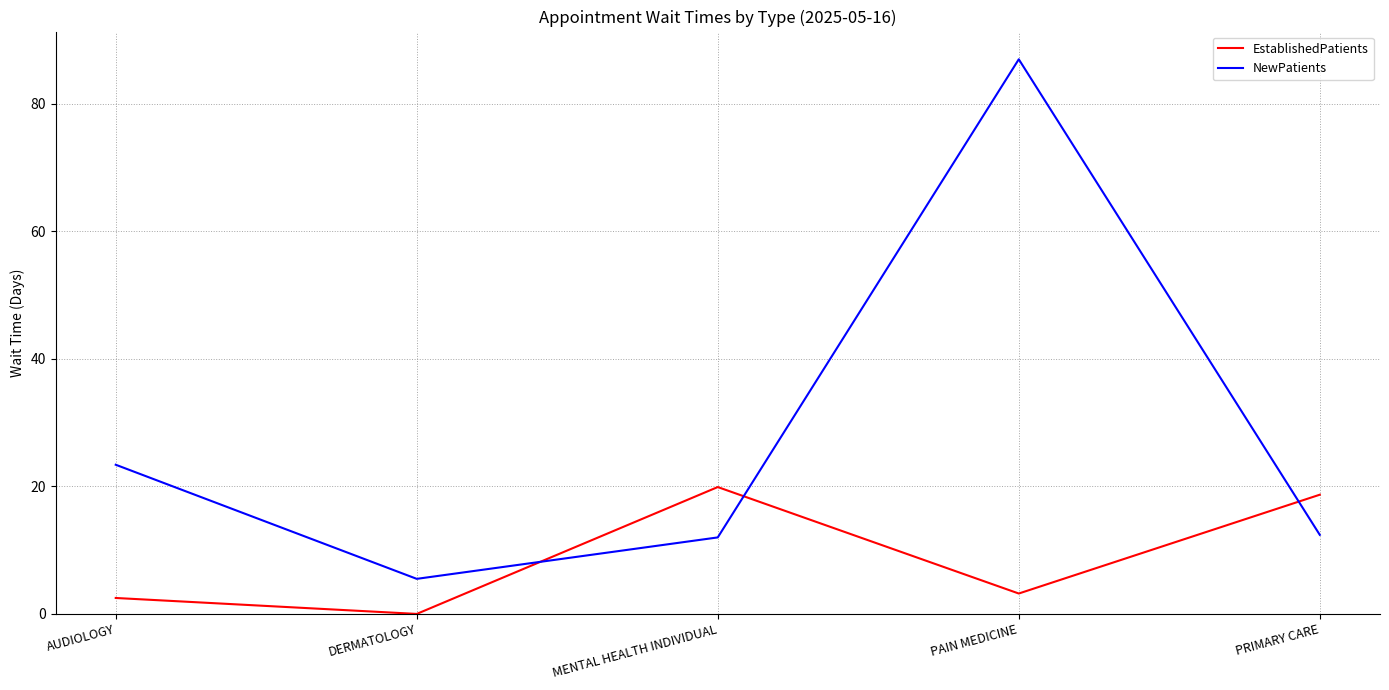

Which category has the highest value in the NewPatients series?

PAIN MEDICINE